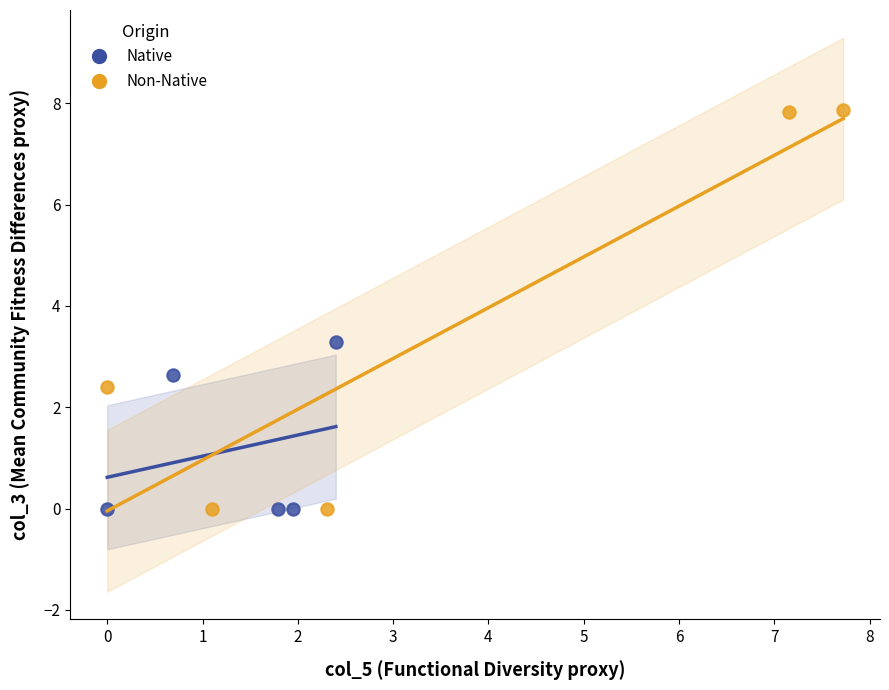

Which series has the widest spread of Y values?

Non-Native